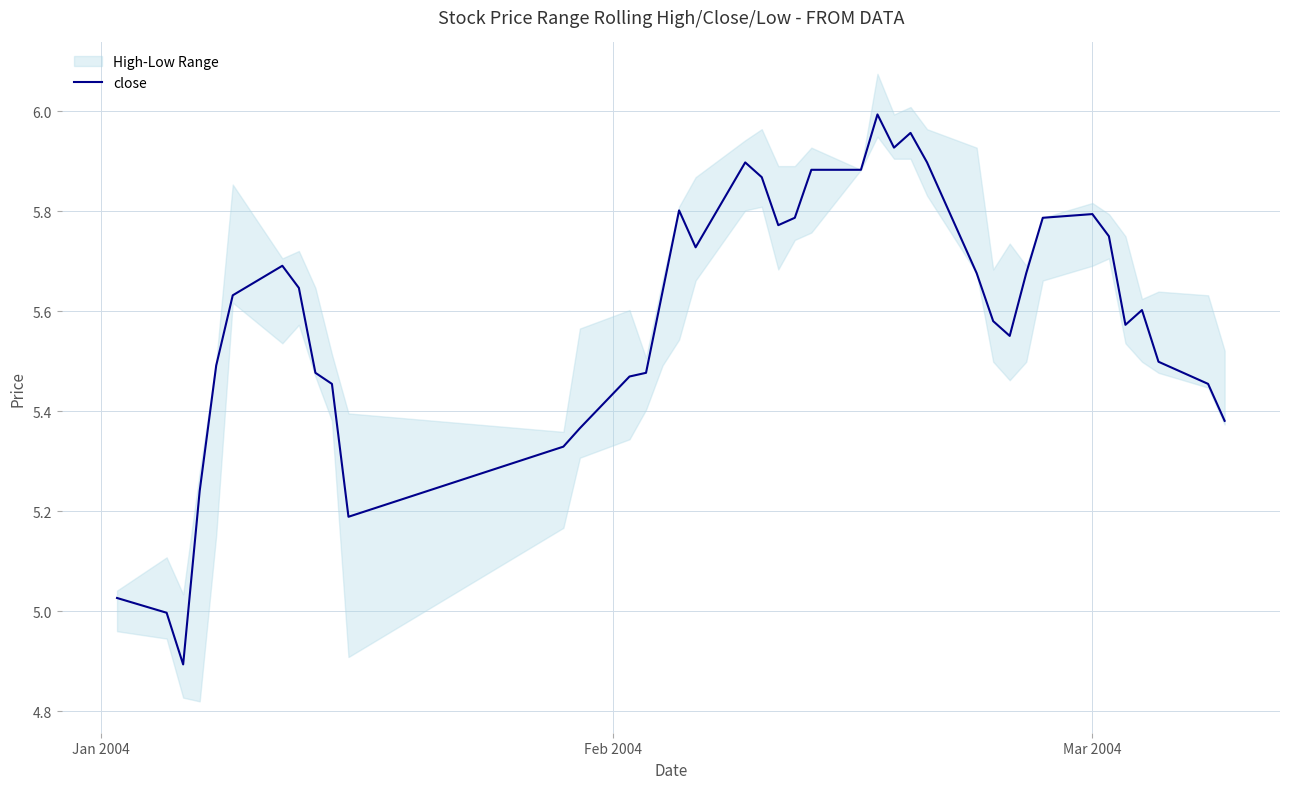

What is the lowest value of the close series?

4.9